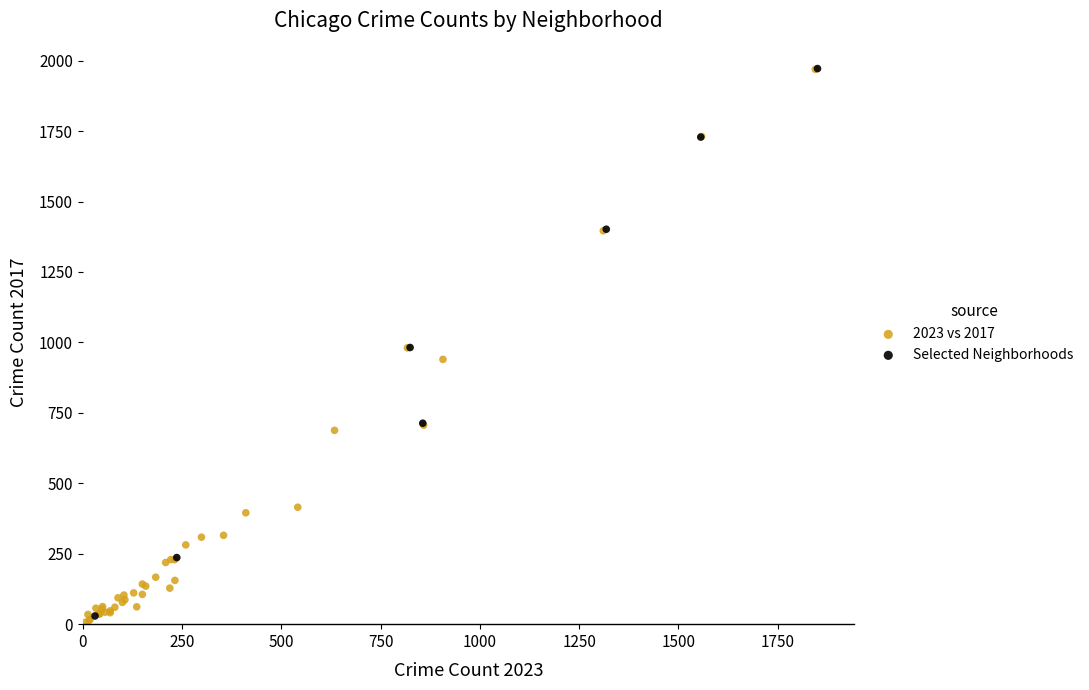

Which series has the largest Y range (max minus min)?

2023 vs 2017